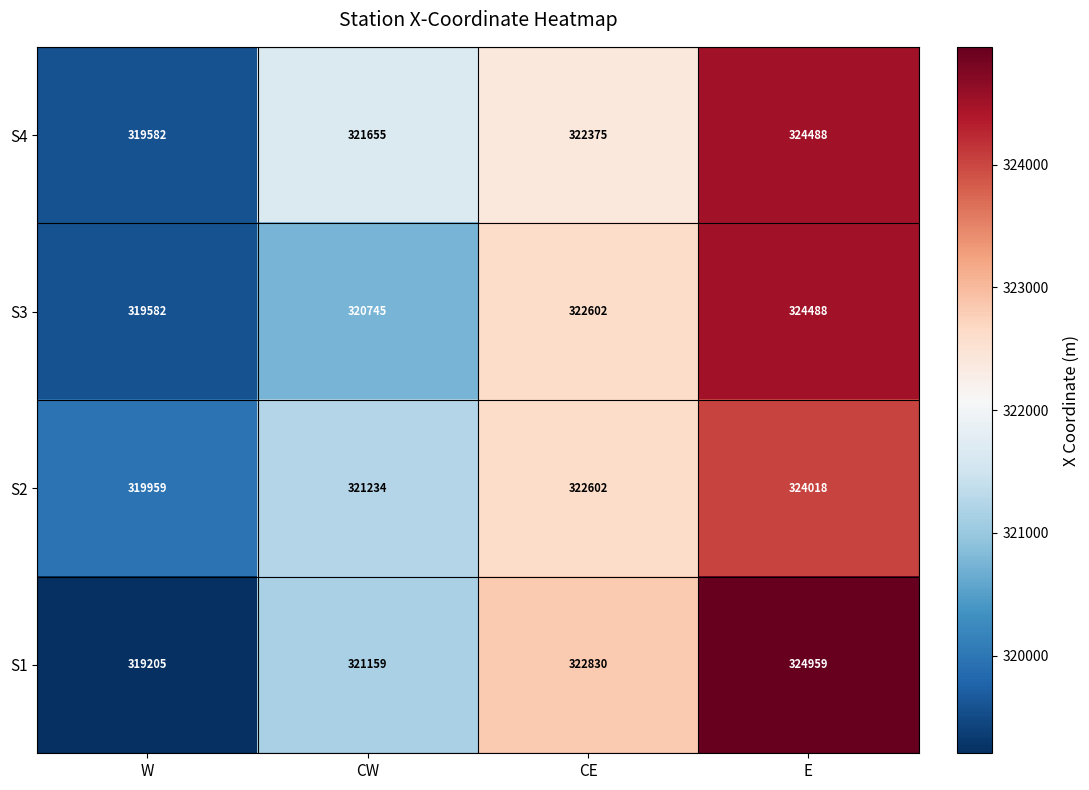

Which label corresponds to the largest value in the chart?

E